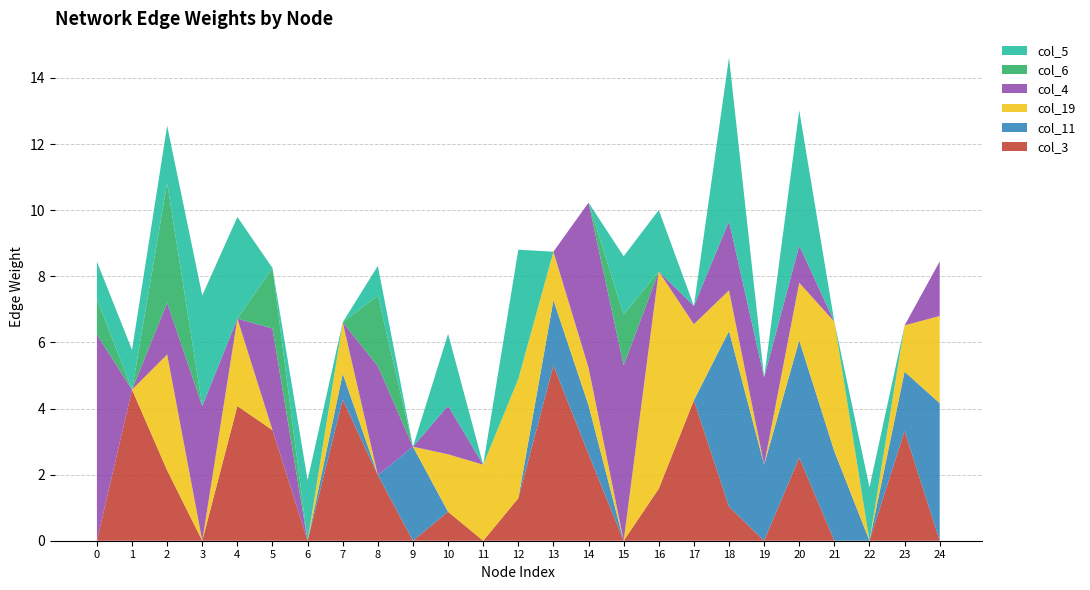

What is the total value across all series at 9?

2.8